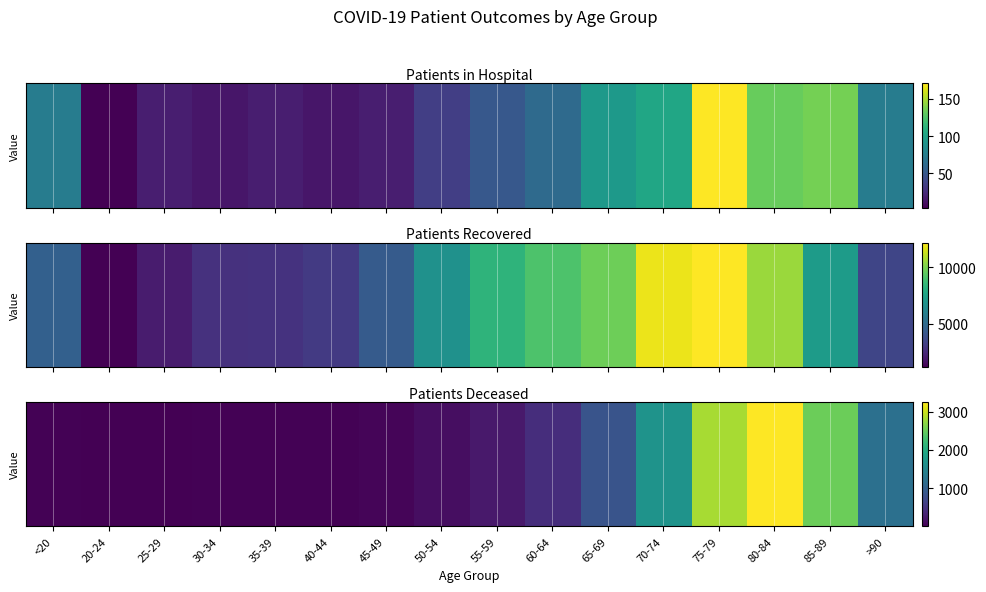

List the labels in order of value, smallest first.

25-29, 20-24, 30-34, <20, 35-39, 40-44, 45-49, 50-54, 55-59, 60-64, 65-69, >90, 70-74, 85-89, 75-79, 80-84